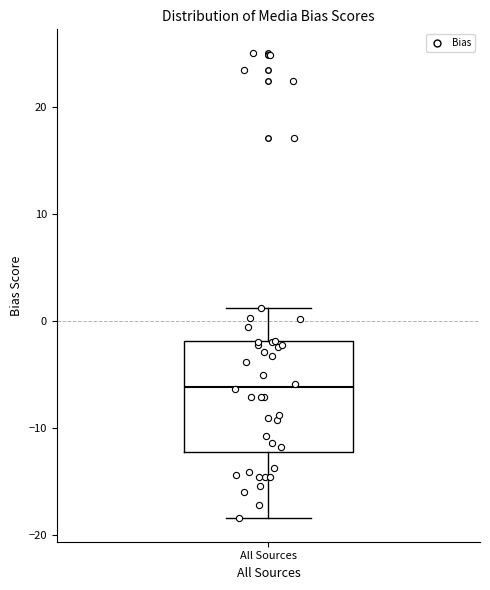

Where does the upper whisker of the box for All Sources end on the y-axis? The values are not printed on the chart, so give them approximately, as read against the axis.

1